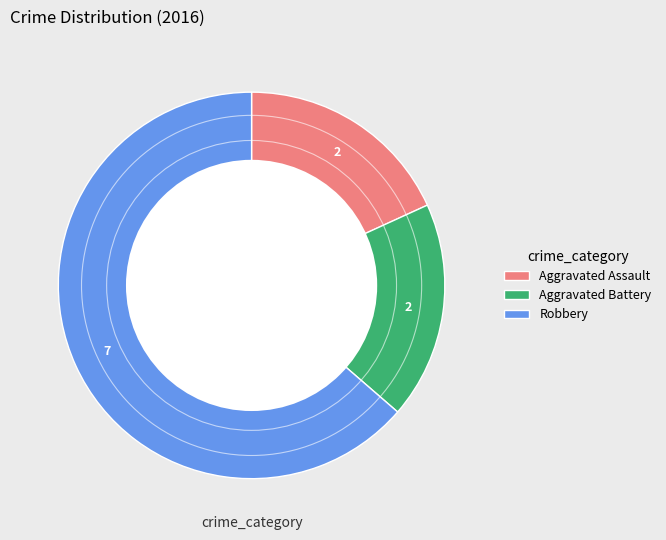

Do Robbery and Aggravated Assault together represent more than half of the pie?

Yes